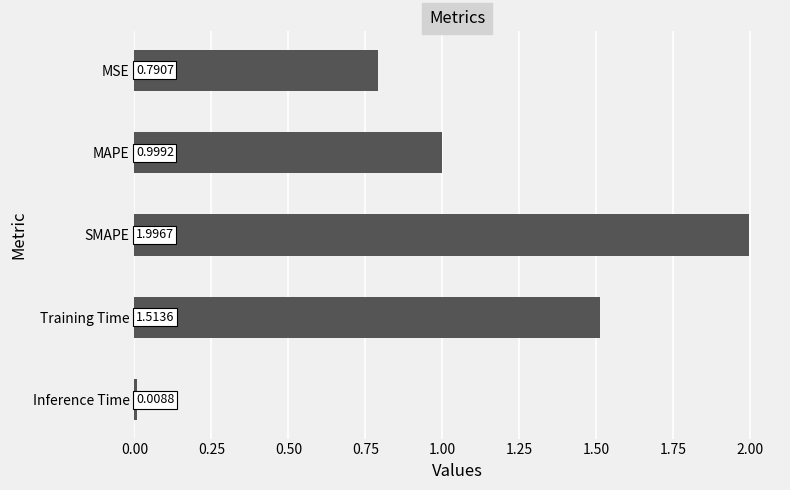

List the labels in order of value, smallest first.

Inference Time, MSE, MAPE, Training Time, SMAPE